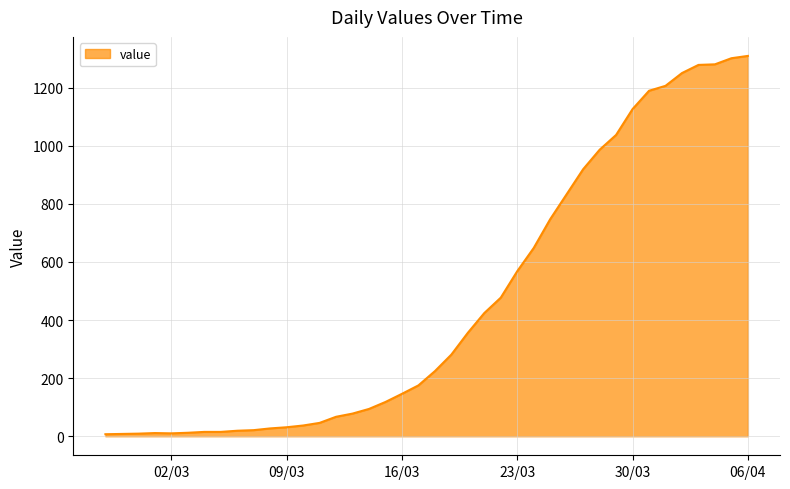

Where is the data nearest to the value 658?

2020-03-24